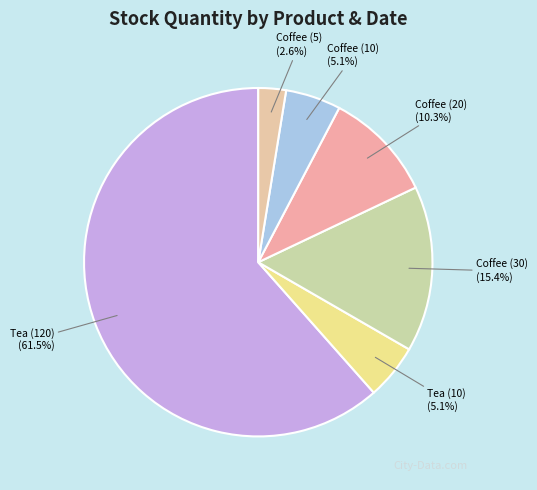

Does Coffee (5) account for over 50% of the chart?

No